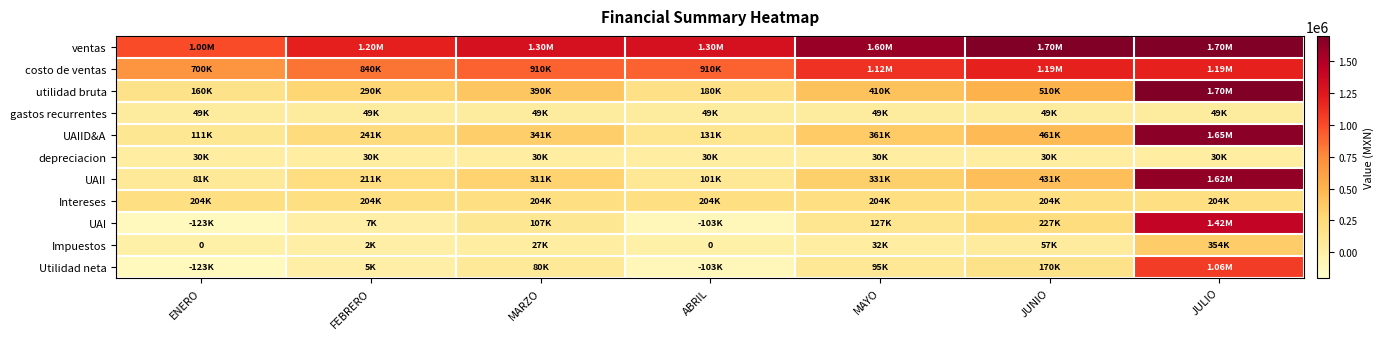

How many positive values does the Impuestos series have?

5